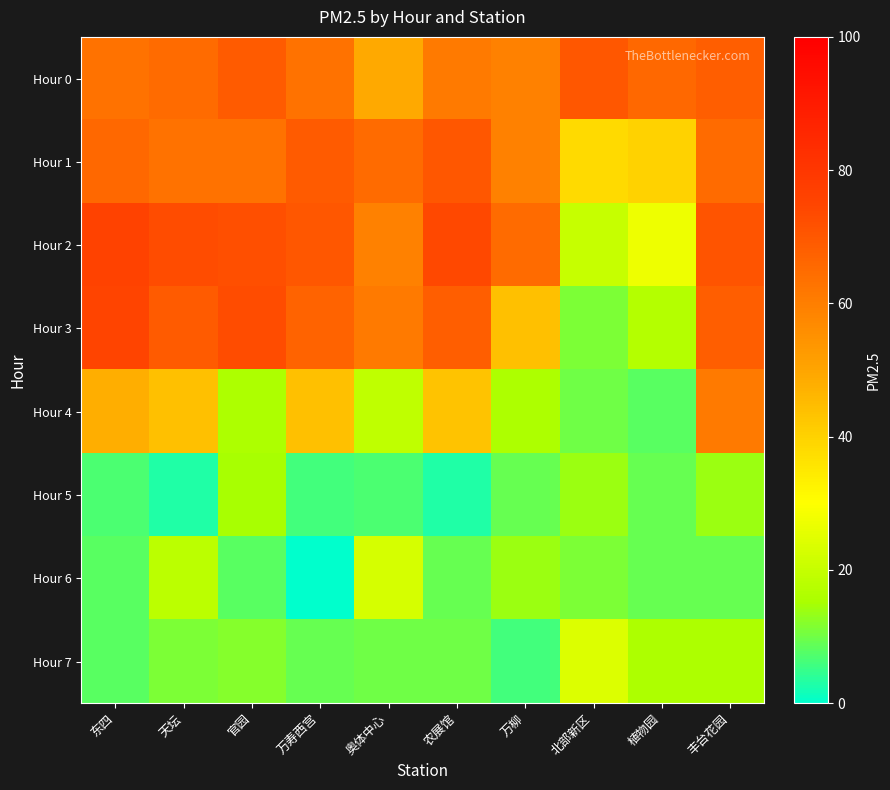

Reading left to right, list all the values displayed in this chart.

Hour 0: 东四=63	天坛=65	官园=69	万寿西宫=63	奥体中心=49	农展馆=61	万柳=59	北部新区=70	植物园=66	丰台花园=68
Hour 1: 东四=66	天坛=63	官园=63	万寿西宫=69	奥体中心=65	农展馆=70	万柳=59	北部新区=38	植物园=40	丰台花园=65
Hour 2: 东四=76	天坛=73	官园=72	万寿西宫=70	奥体中心=59	农展馆=74	万柳=65	北部新区=20	植物园=27	丰台花园=71
Hour 3: 东四=75	天坛=69	官园=73	万寿西宫=67	奥体中心=61	农展馆=68	万柳=44	北部新区=11	植物园=17	丰台花园=68
Hour 4: 东四=48	天坛=44	官园=16	万寿西宫=44	奥体中心=19	农展馆=43	万柳=16	北部新区=10	植物园=8	丰台花园=61
Hour 5: 东四=7	天坛=3	官园=15	万寿西宫=6	奥体中心=7	农展馆=3	万柳=9	北部新区=14	植物园=9	丰台花园=14
Hour 6: 东四=8	天坛=18	官园=8	万寿西宫=0	奥体中心=23	农展馆=9	万柳=14	北部新区=11	植物园=9	丰台花园=9
Hour 7: 东四=8	天坛=11	官园=12	万寿西宫=9	奥体中心=10	农展馆=10	万柳=6	北部新区=24	植物园=16	丰台花园=16